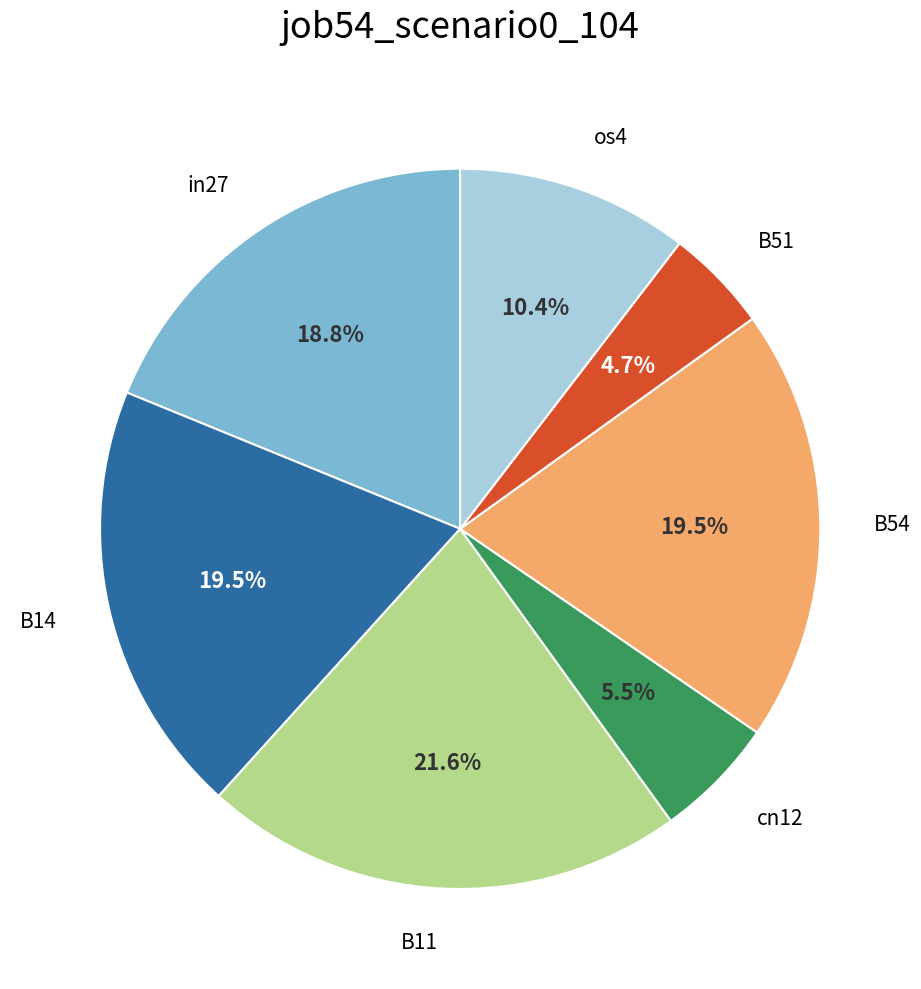

Does any single category account for the majority?

No